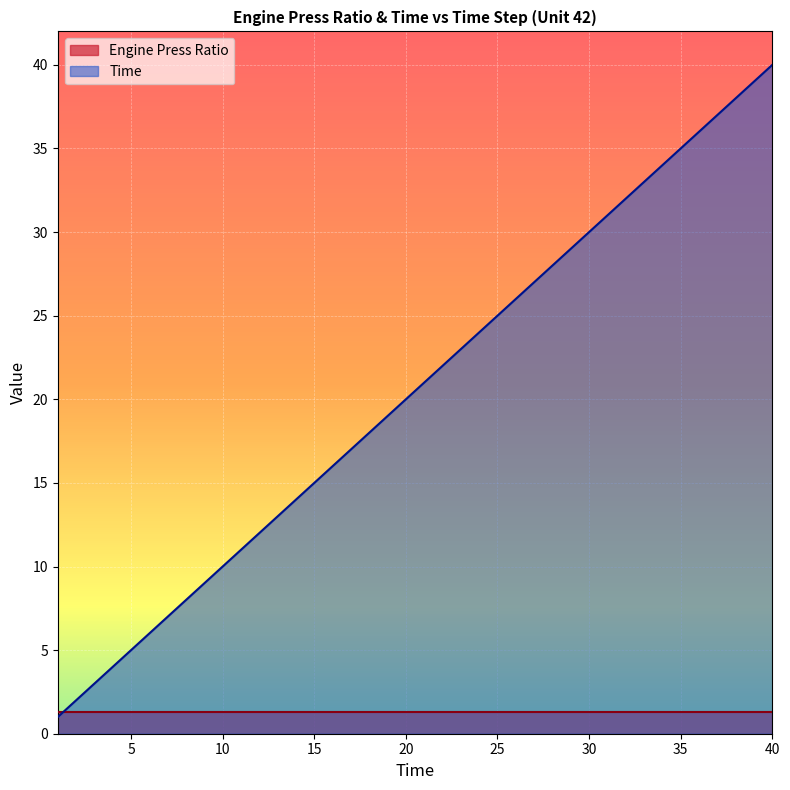

What is the greatest value displayed?

40.0